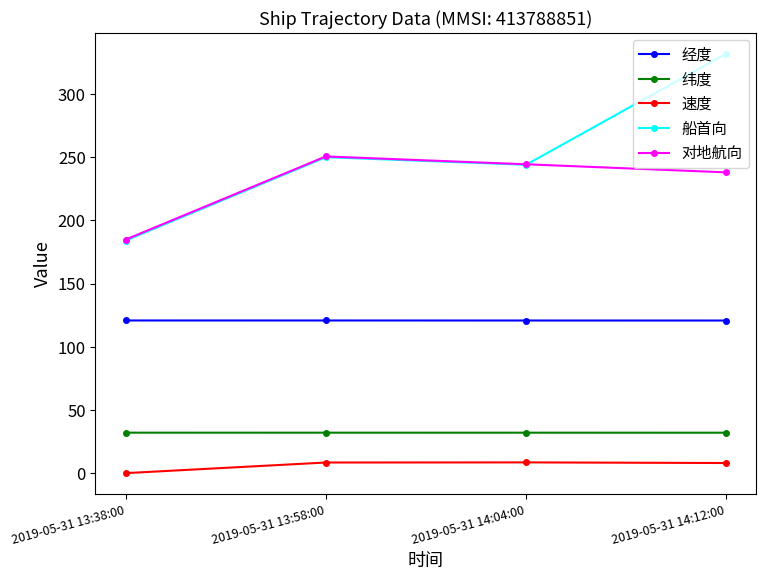

The value of 对地航向 at 2019-05-31 14:04:00 is 89.5. True or false?

False